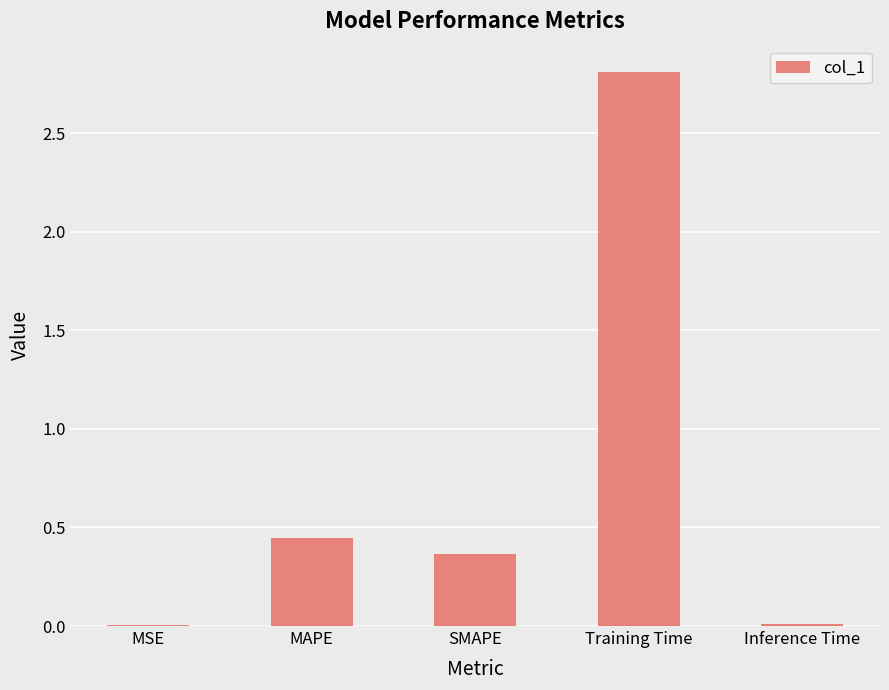

The chart shows a value of 2.8 at Training Time. True or false?

True